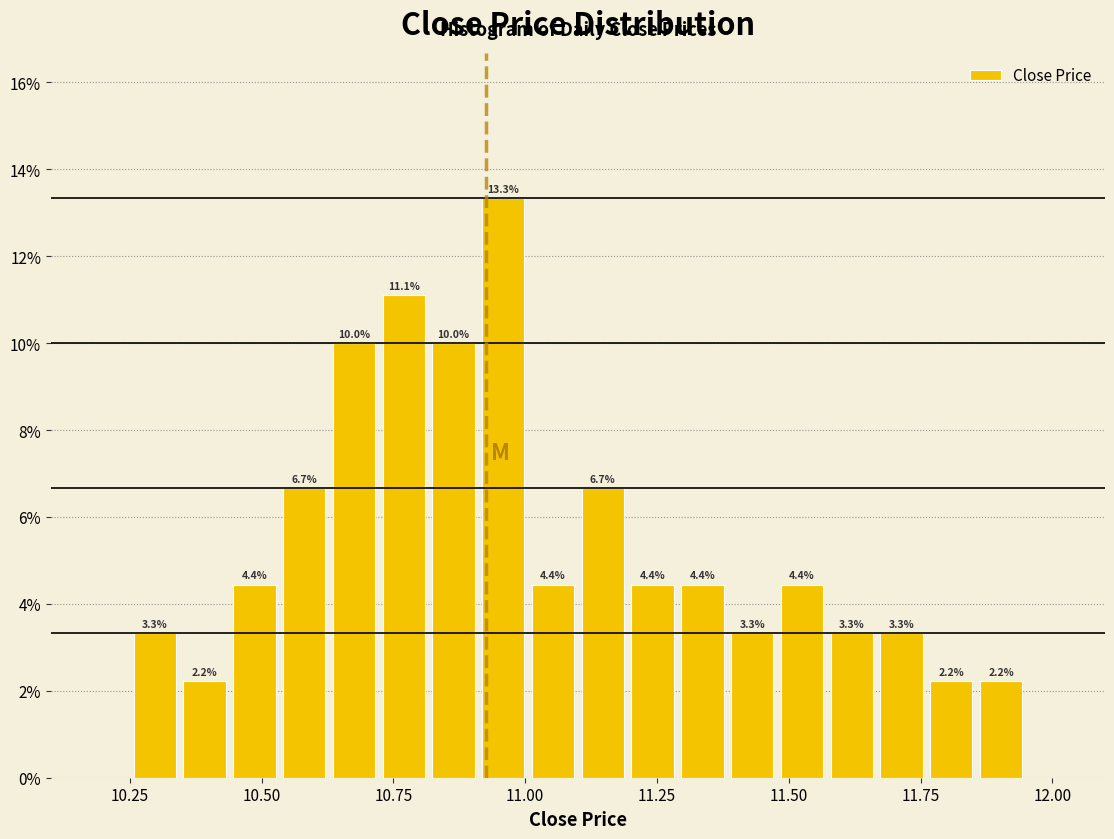

Read against the x-axis, roughly where is the centre of the tallest bar?

10.95